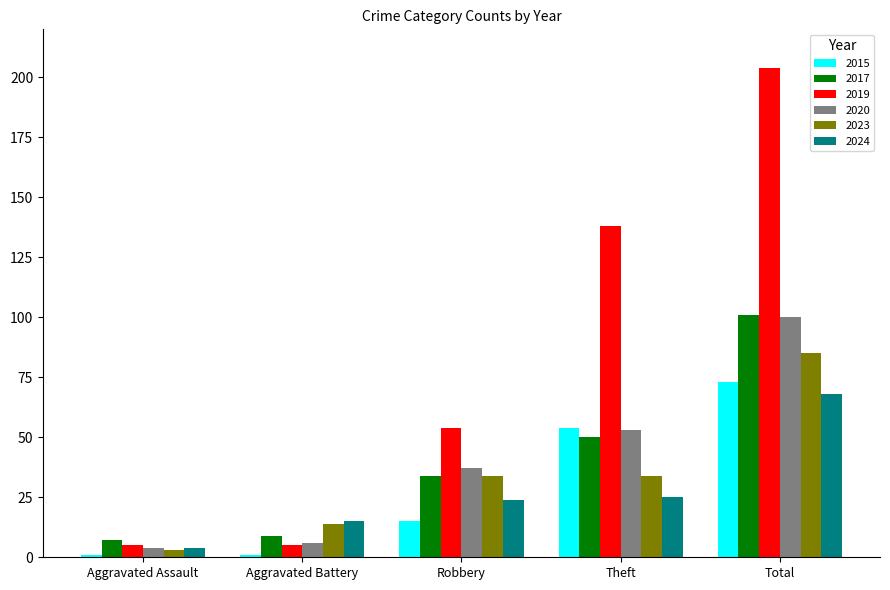

What is the maximum value shown in the chart?

204